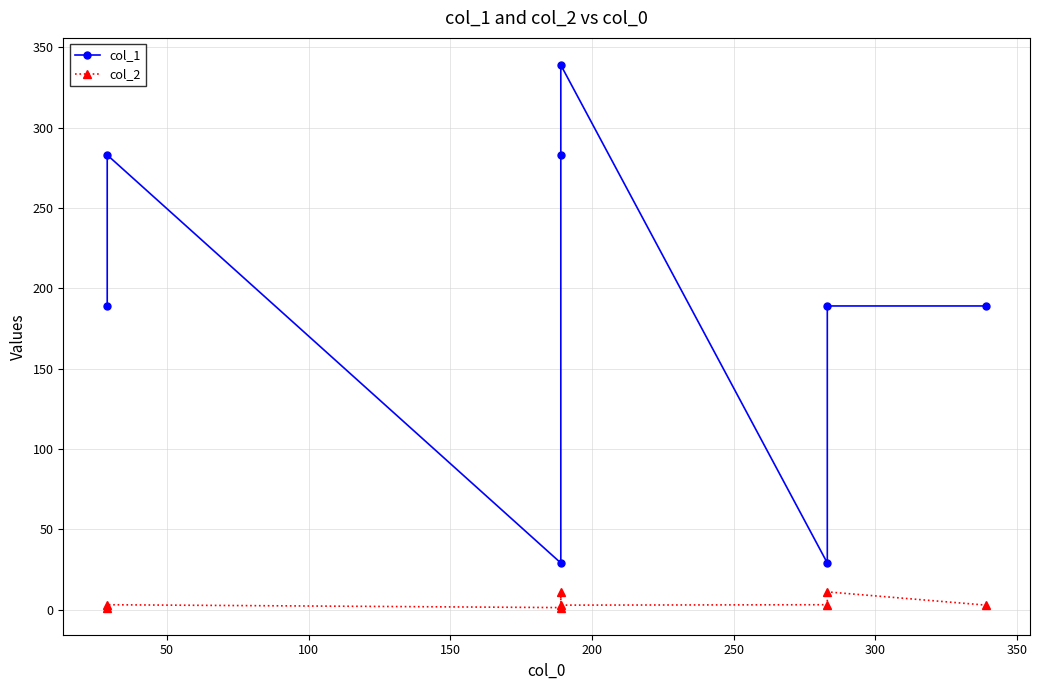

Count the number of data series in this chart.

2